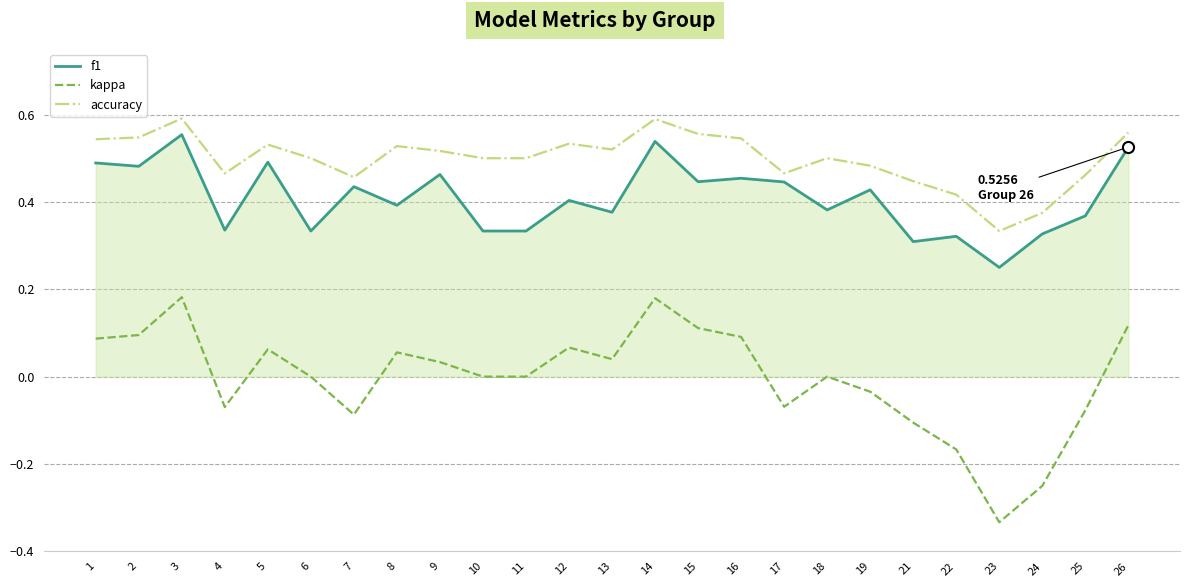

The value of f1 at 6 is 0.3. True or false?

True